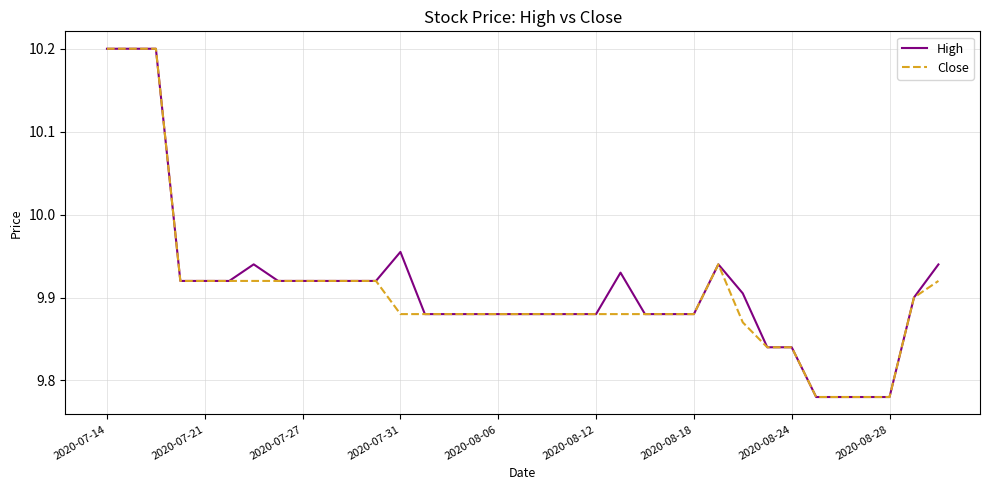

What is the maximum value for Close?

10.2